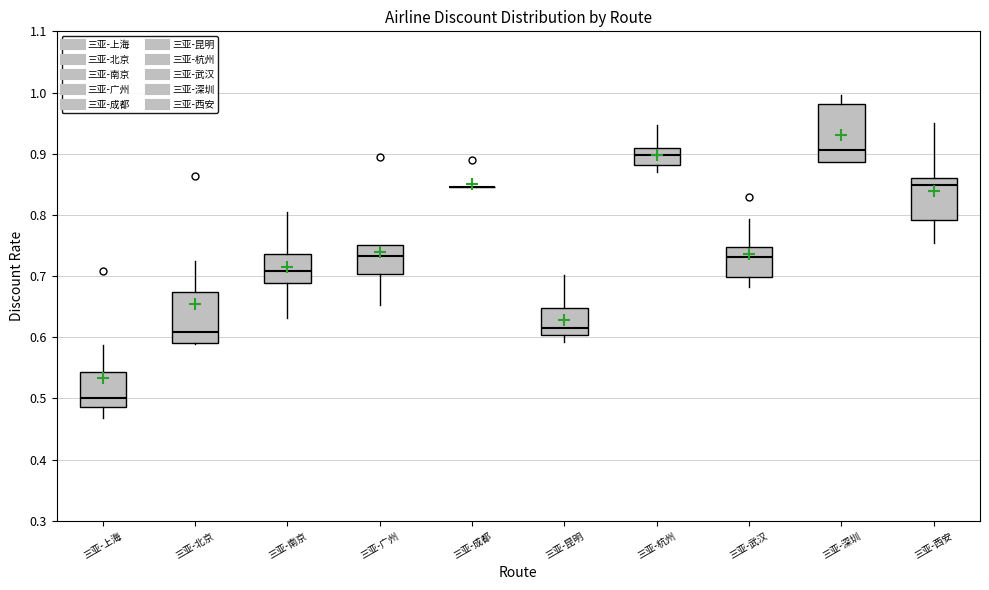

Where is the lower edge of the box for 三亚-武汉 on the y-axis? The values are not printed on the chart, so give them approximately, as read against the axis.

0.70